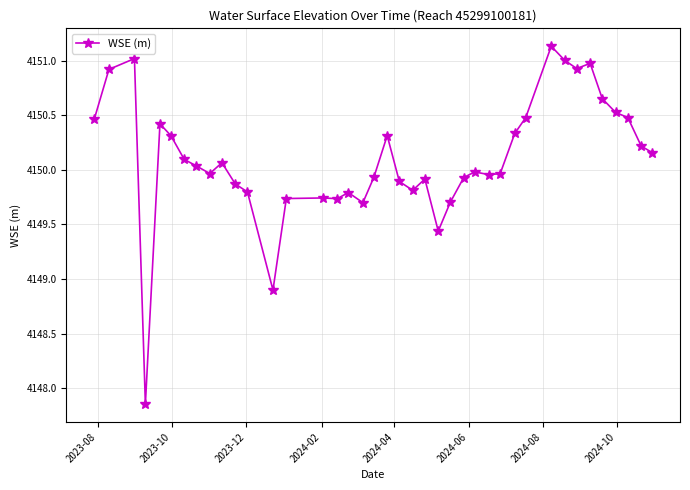

How many interior local valleys (lower than both neighbors) does the data have?

9